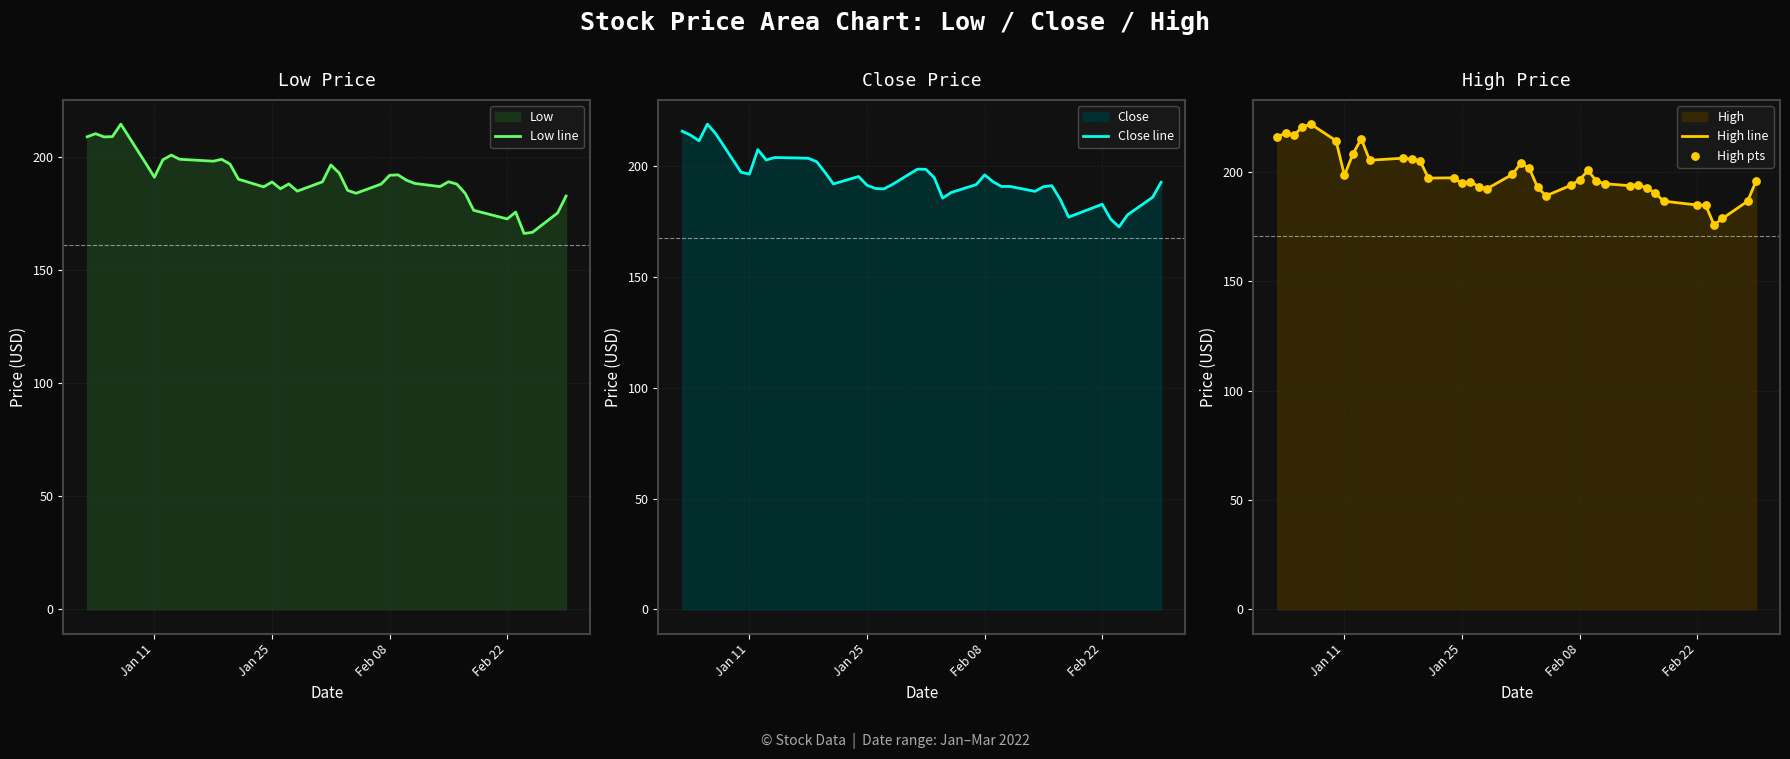

What is the highest value of the Close line series?

219.0